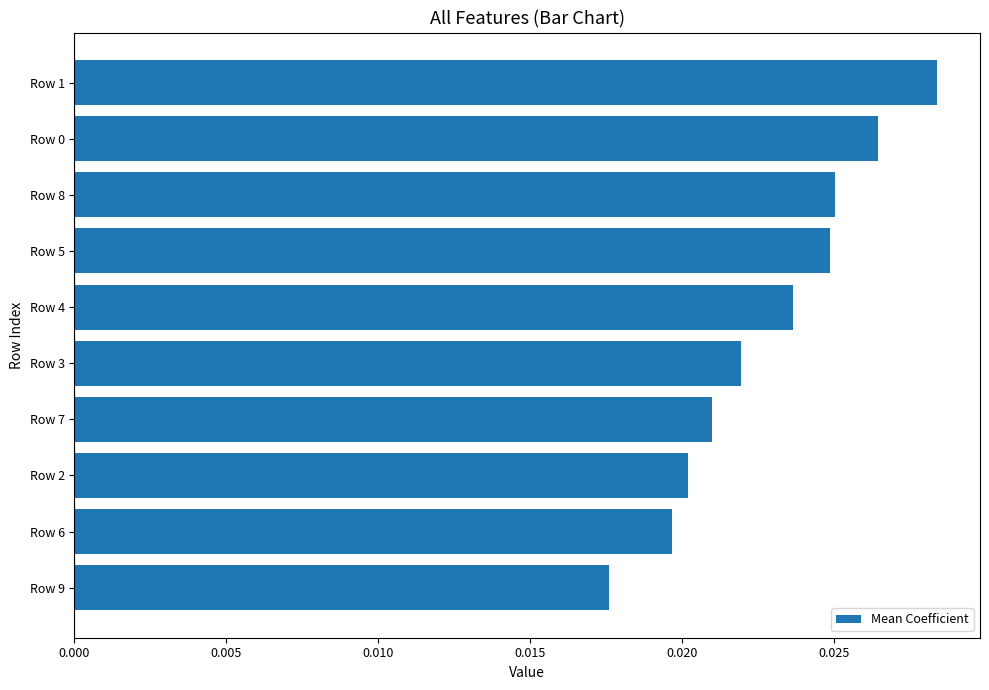

At which label is the value closest to 0?

Row 9